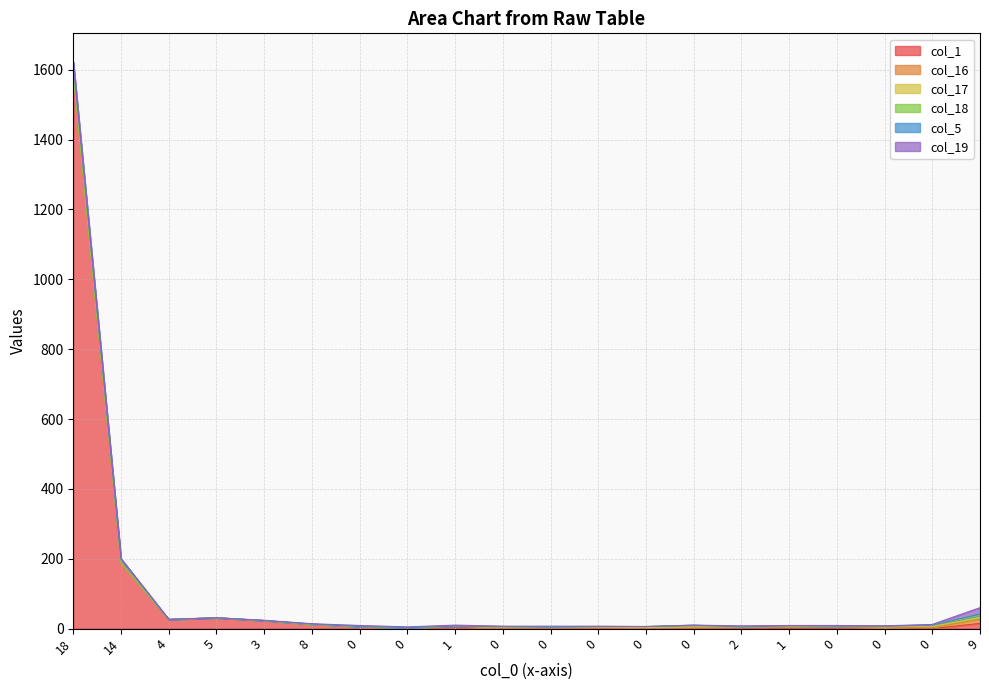

What is the highest value of the col_17 series?

5